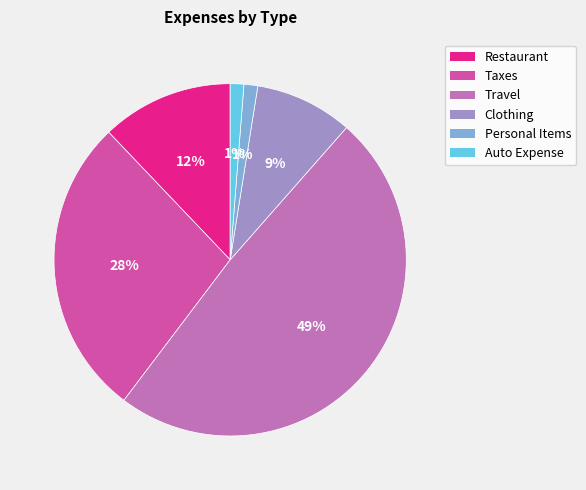

Does Taxes represent more than half of the total?

No